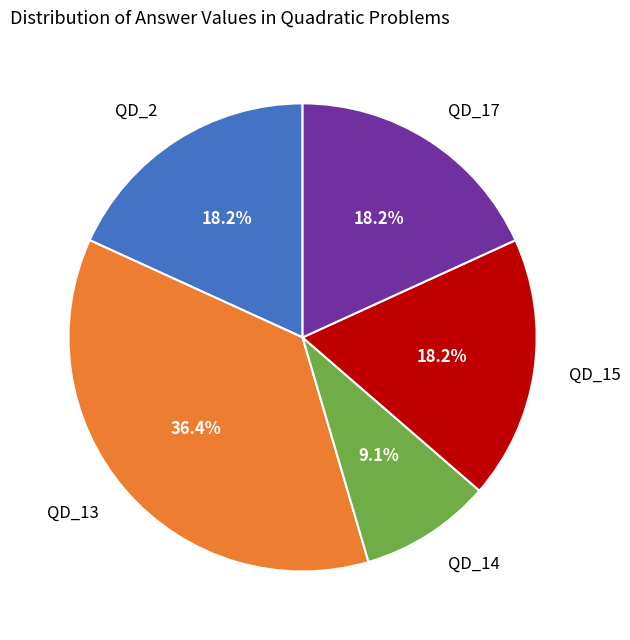

How many segments does this pie chart have?

5